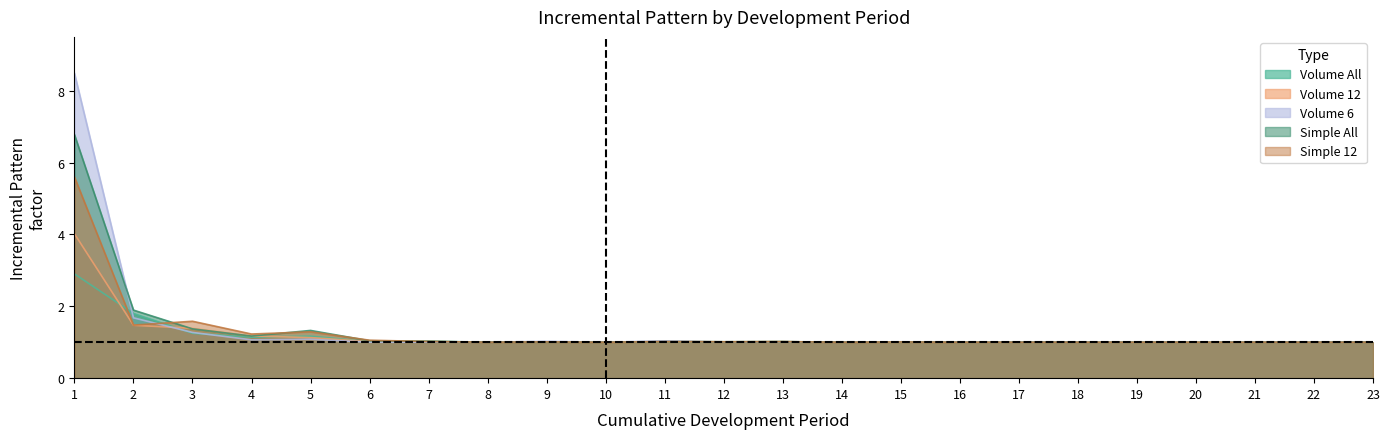

Which label corresponds to the smallest value in the chart?

10